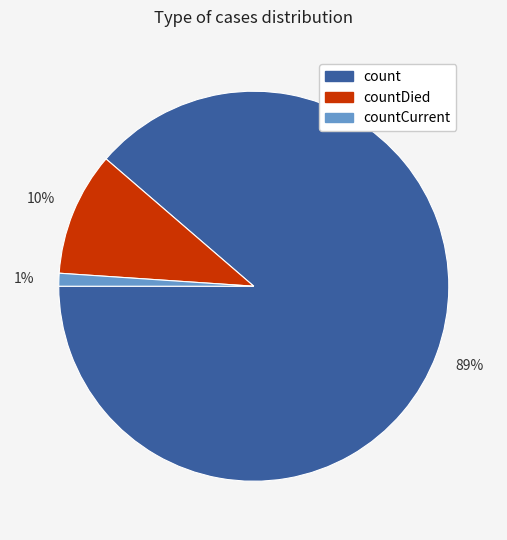

Is there a majority slice in this chart?

Yes